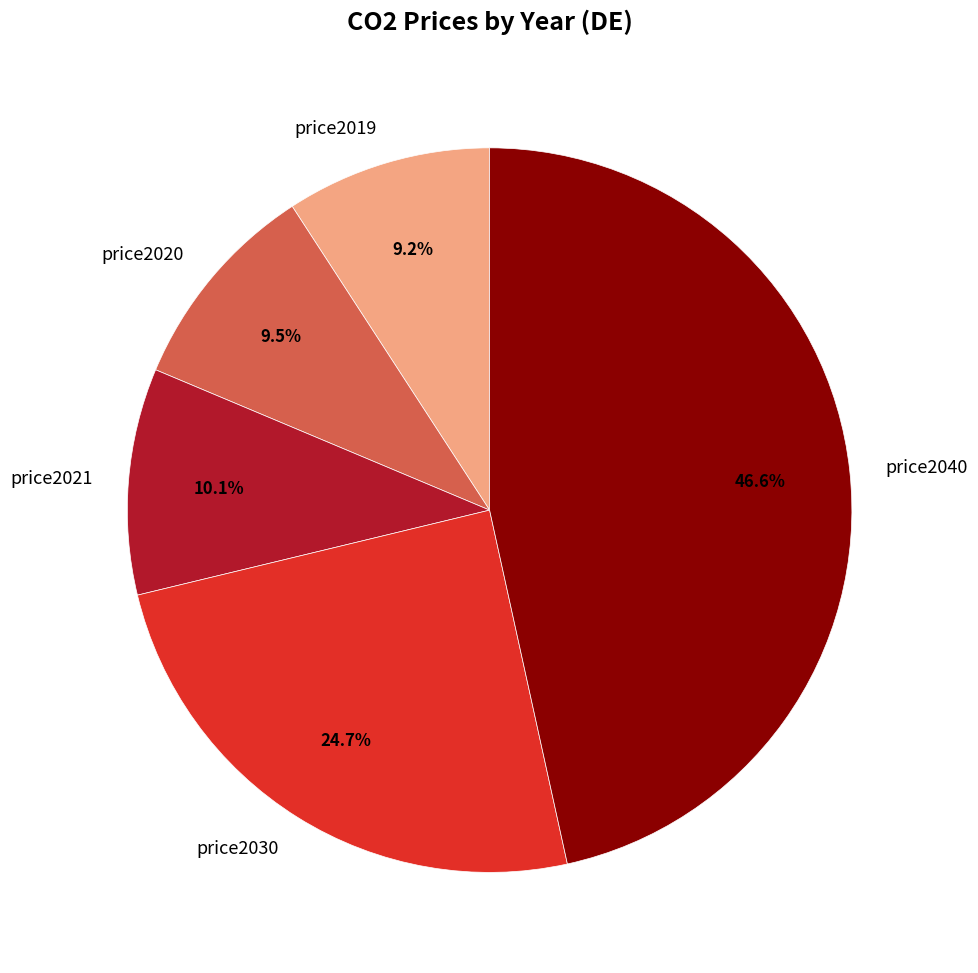

Is it true that price2040 is 36% of the pie?

False